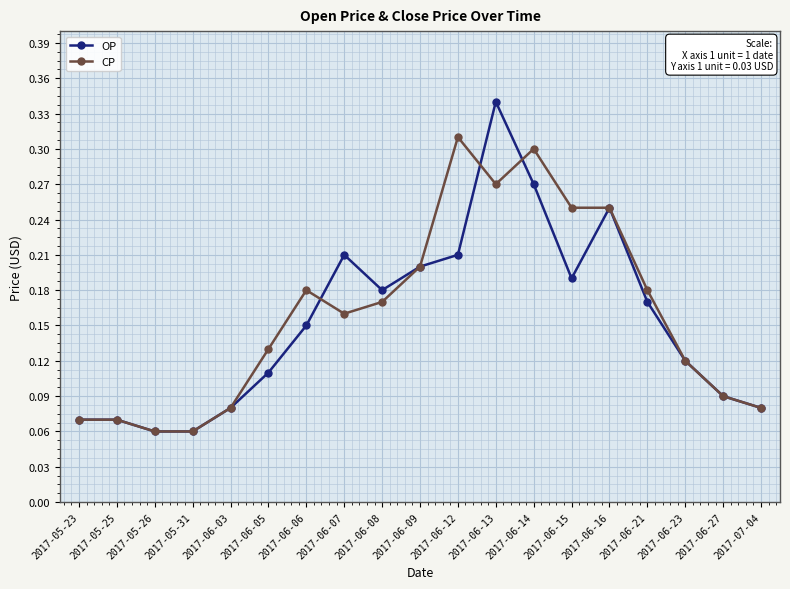

What is the label of the 5th point from the left?

2017-06-03